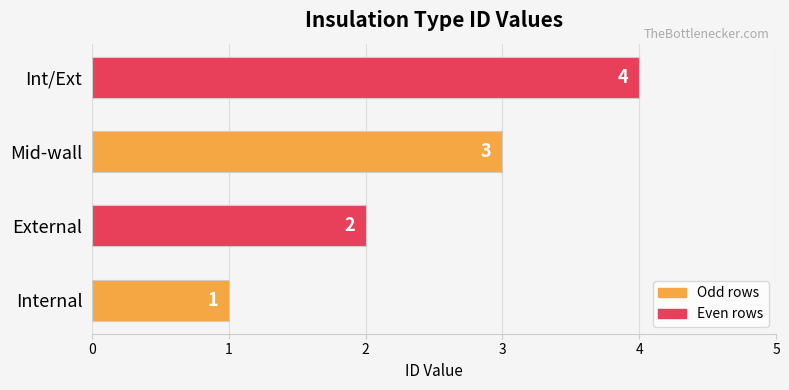

What is the greatest value displayed?

4